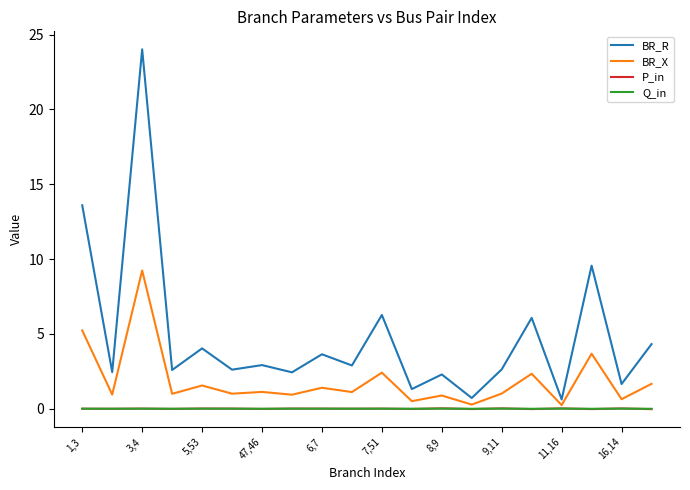

Which series has the largest total across all categories?

BR_R